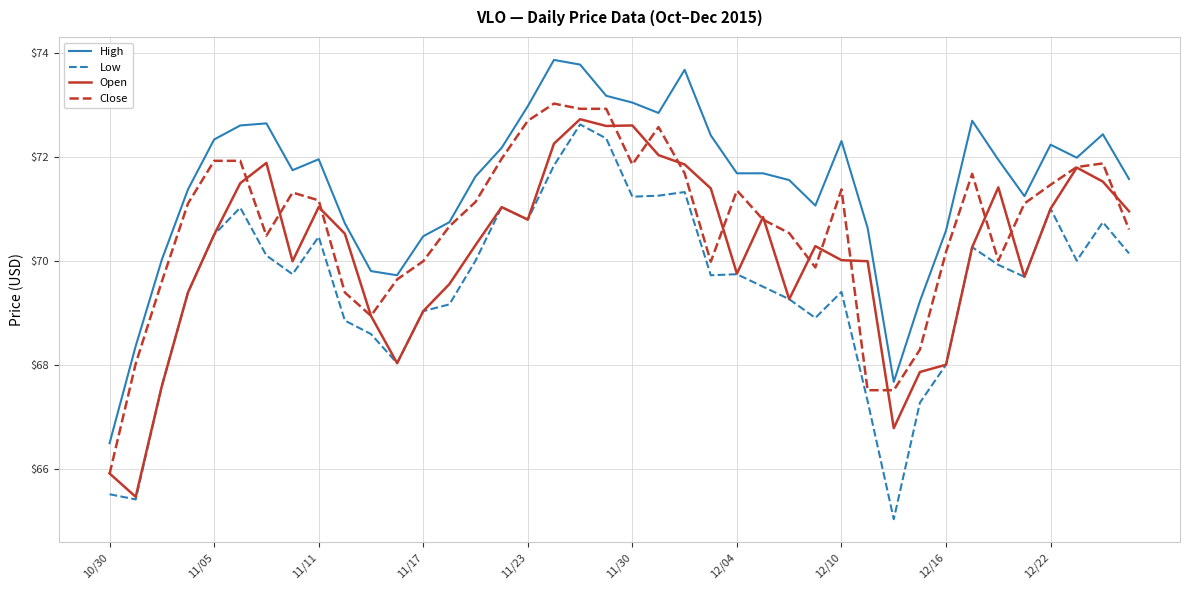

What is the average value of the Low series?

69.6